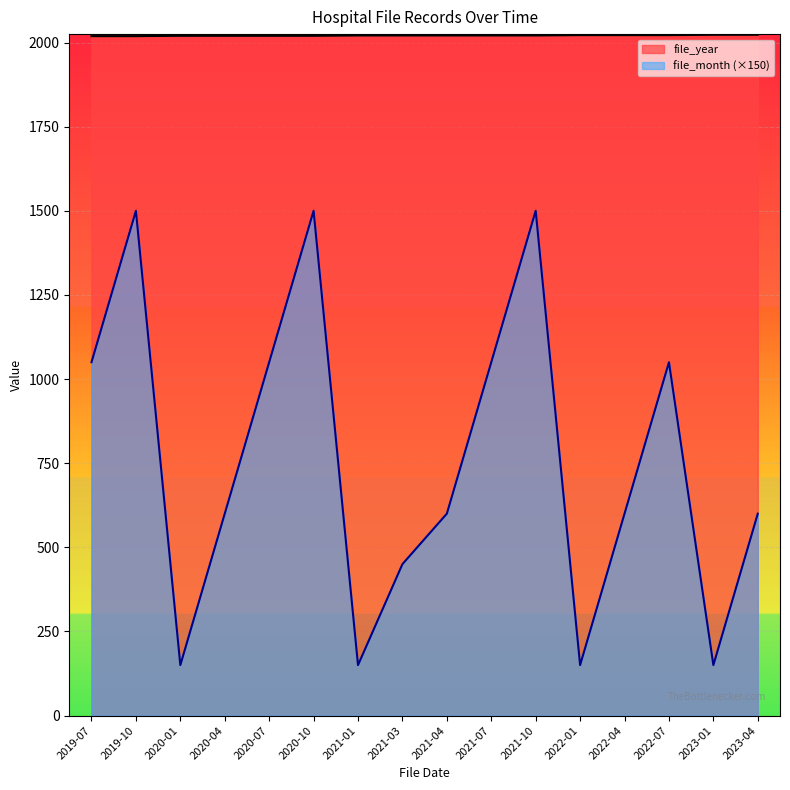

True or false: file_month and file_year cross at least once.

False